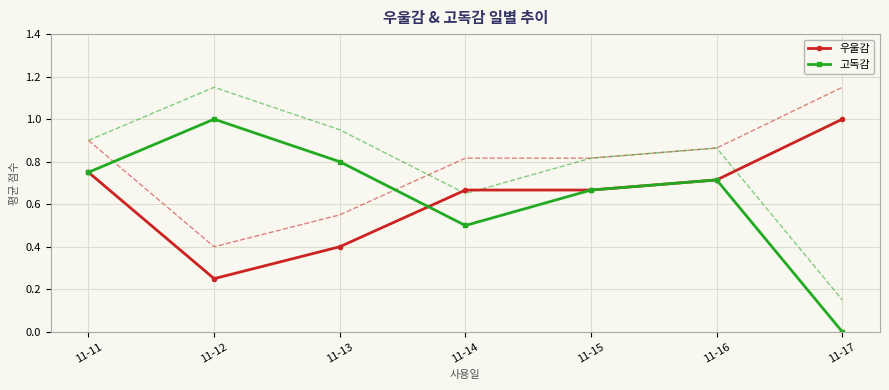

Where is 고독감 nearest to the value 0?

11-17